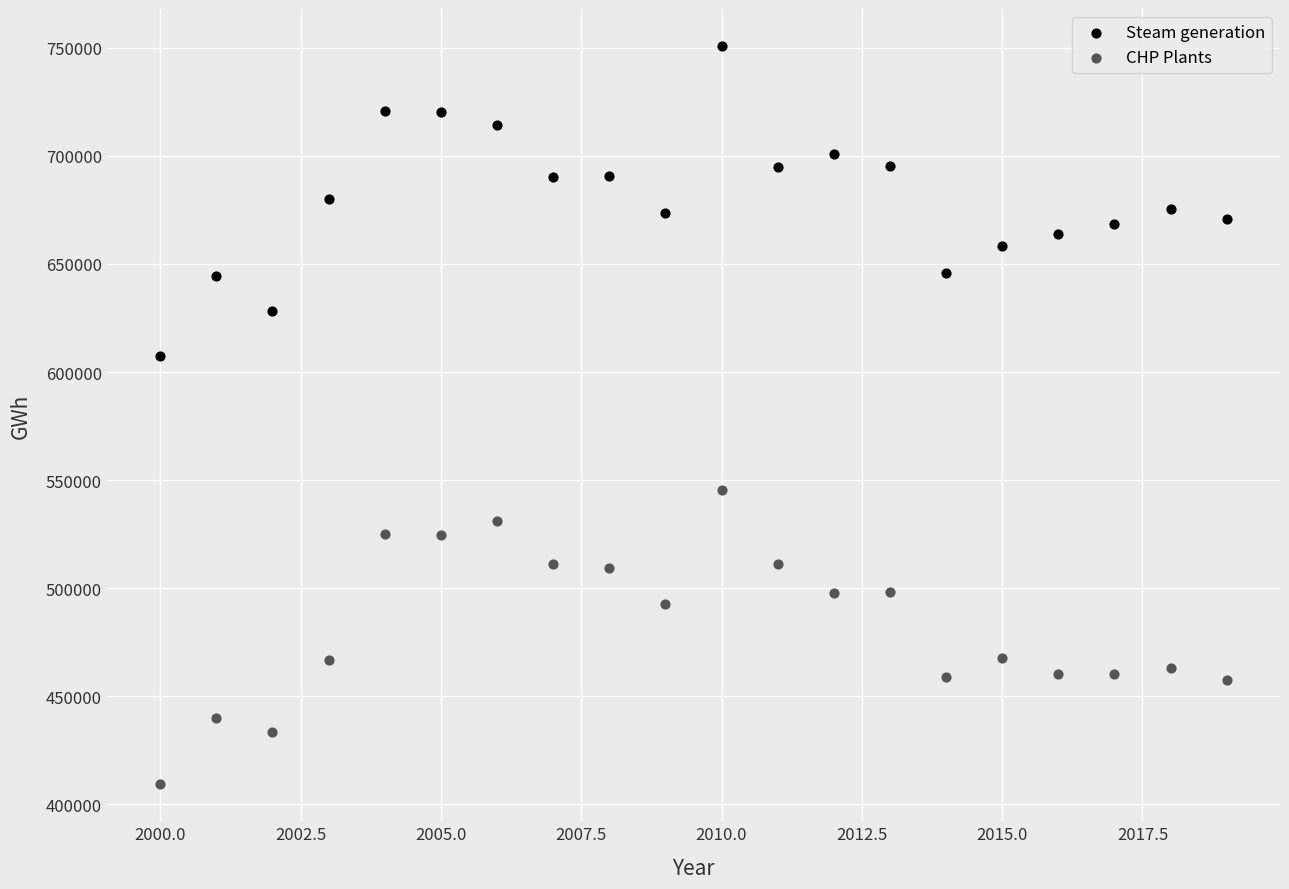

Across all data points, what is the range of Y values (max minus min)?

341604.1